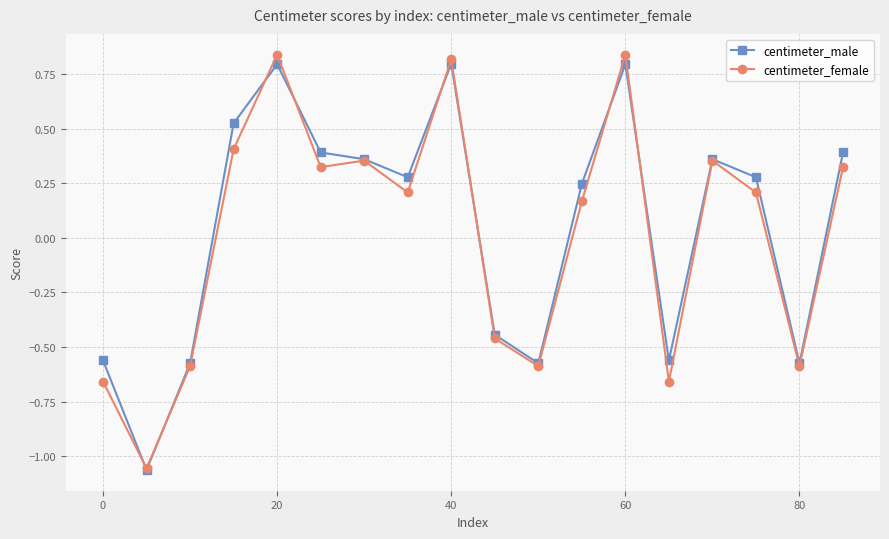

How many centimeter_male values are between 0 and 1?

11